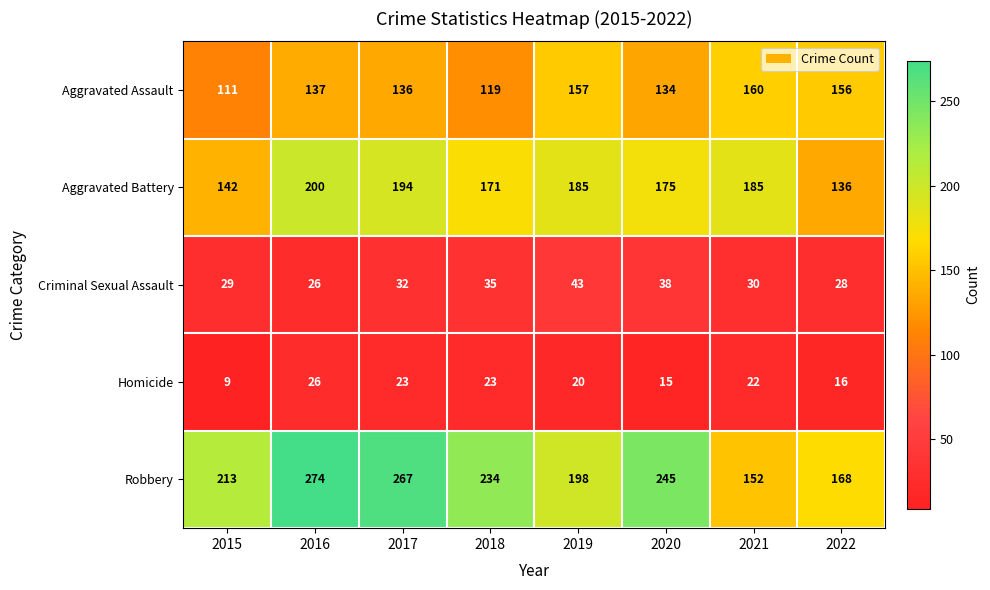

What is the minimum value shown in the chart?

9